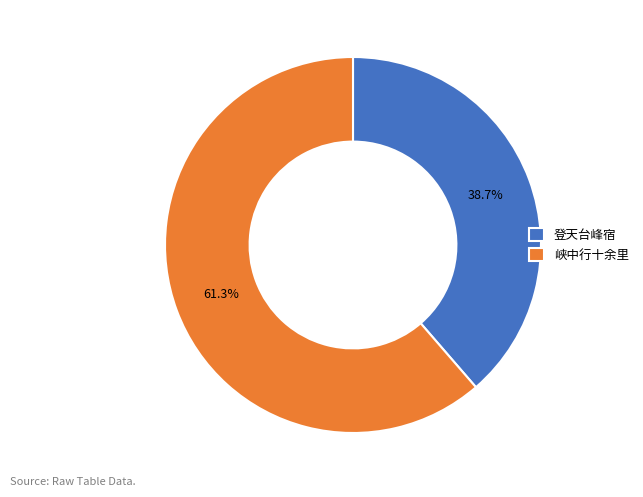

Is there any slice that represents more than half of the pie?

Yes